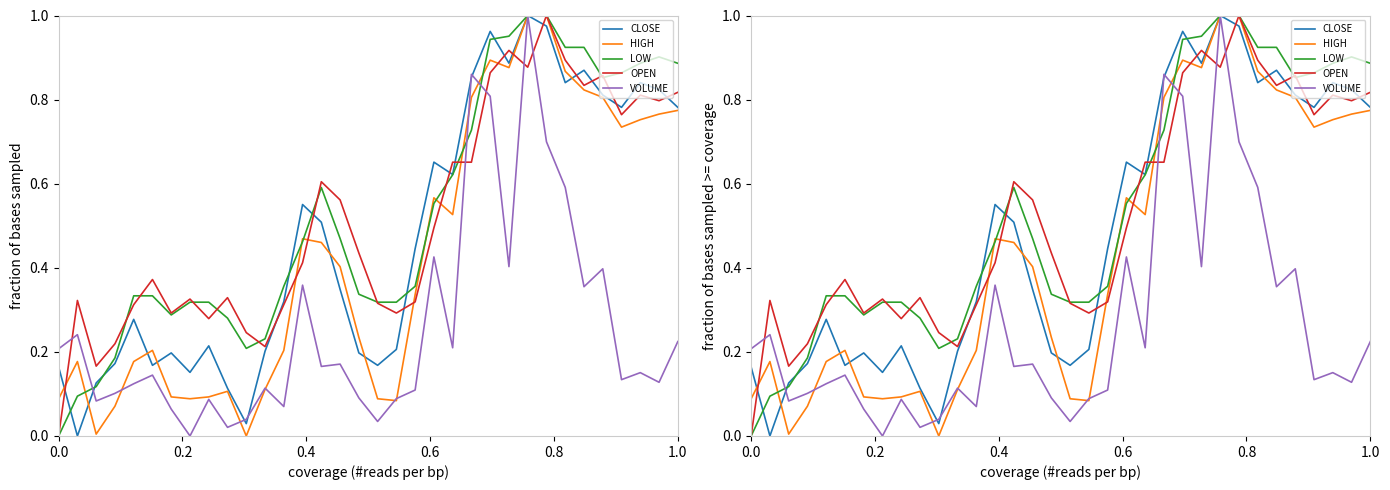

Which category has the lowest value across all series?

0.2